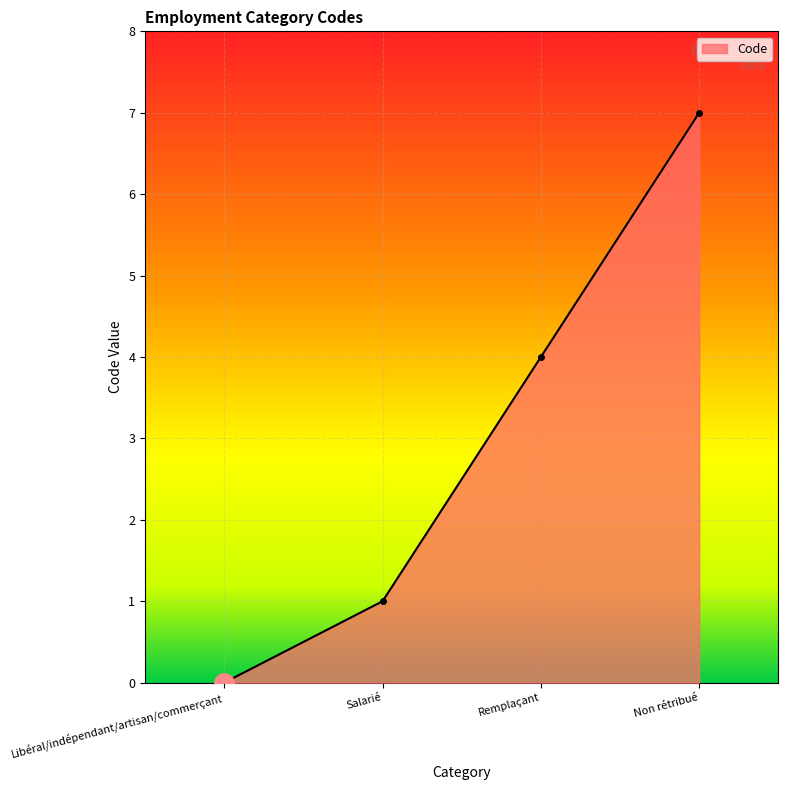

Reading left to right, list all the values displayed in this chart.

0	1	4	7